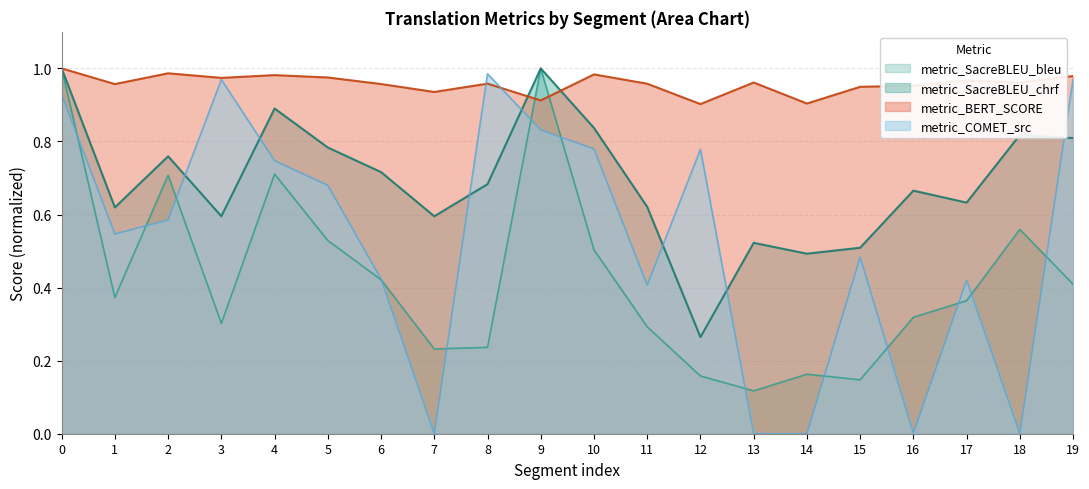

What is the sum of all metric_SacreBLEU_bleu values?

8.5